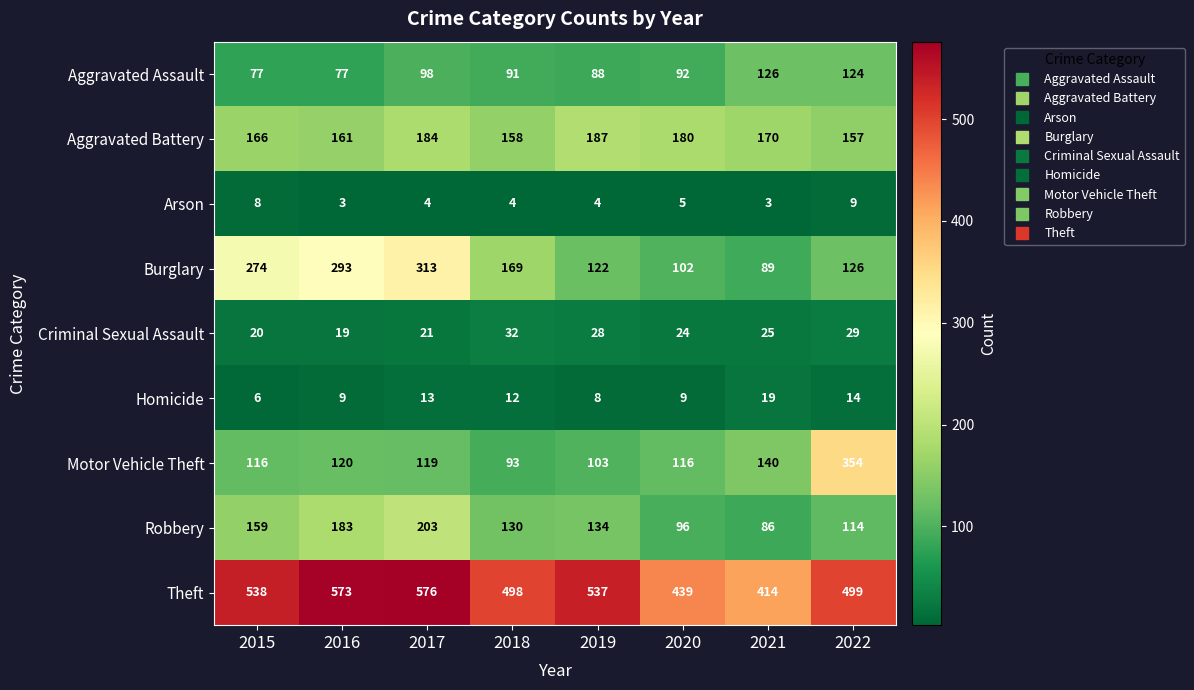

Which series has the largest total across all categories?

Theft